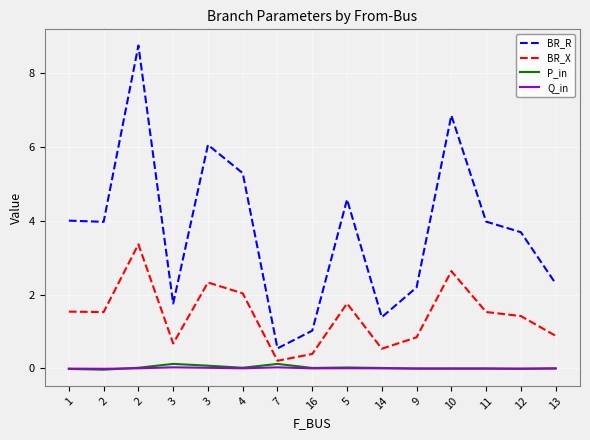

List the series in order of their peak value, lowest first.

Q_in, P_in, BR_X, BR_R